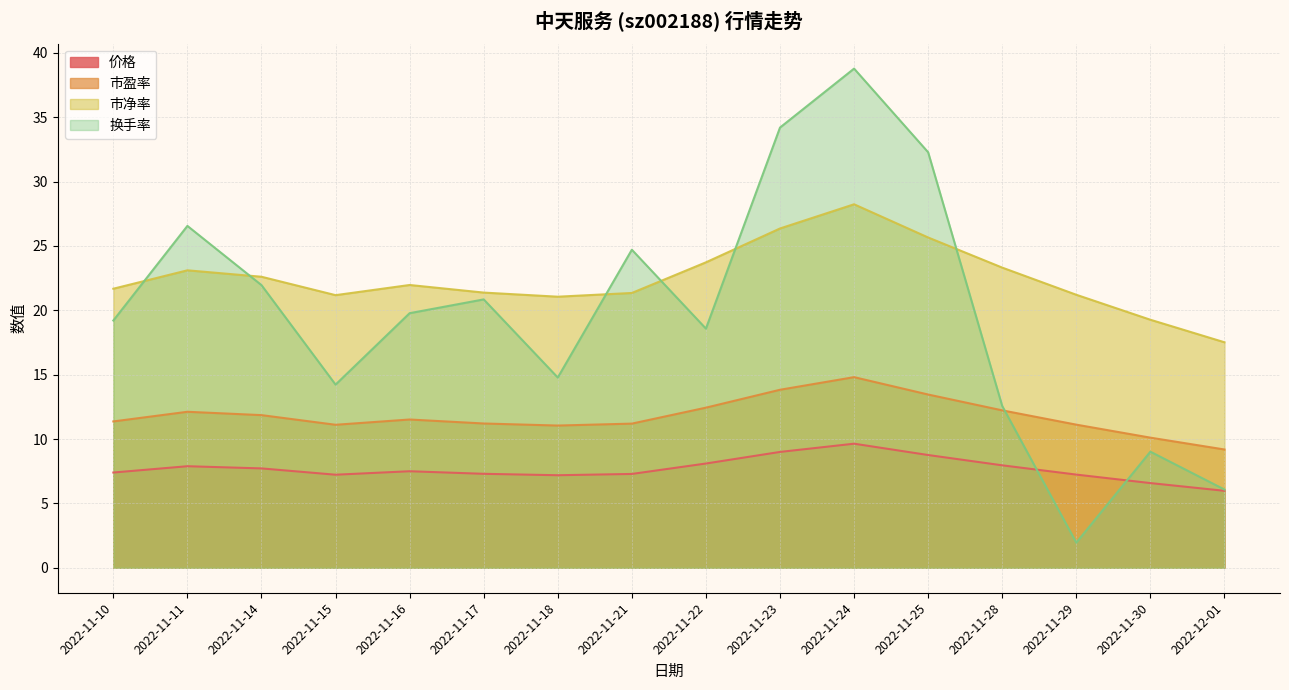

What is the approximate value of 换手率 at 2022-11-14?

22.0